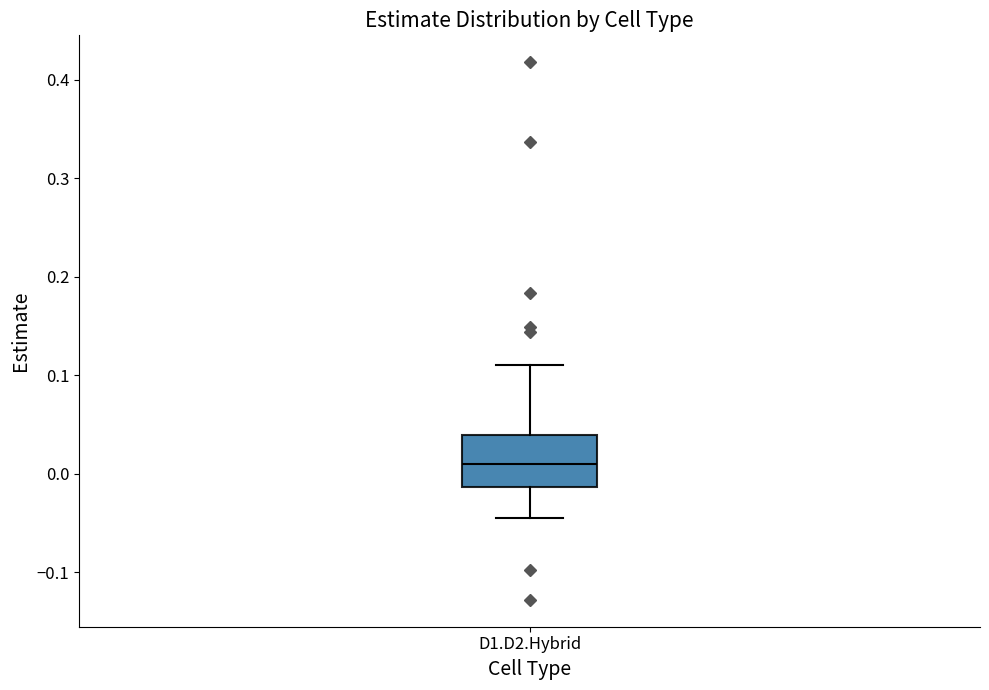

Where is the upper edge of the box for D1.D2.Hybrid on the y-axis? The values are not printed on the chart, so give them approximately, as read against the axis.

0.04